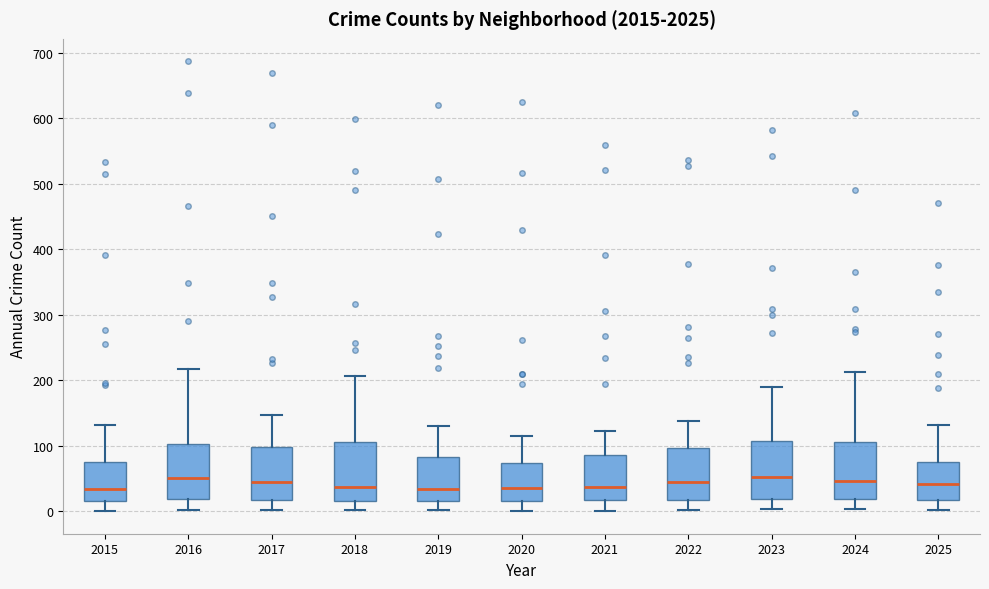

Reading left to right, transcribe this box plot: for each box, give where its median line is, the range the box spans, and where its two whiskers end, as read against the y-axis. The values are not printed on the chart, so give them approximately, as read against the axis.

2015: median 30, box 20 to 80, whiskers 0 to 130
2016: median 50, box 20 to 100, whiskers 0 to 220
2017: median 50, box 20 to 100, whiskers 0 to 150
2018: median 40, box 20 to 110, whiskers 0 to 210
2019: median 30, box 20 to 80, whiskers 0 to 130
2020: median 40, box 20 to 70, whiskers 0 to 120
2021: median 40, box 20 to 90, whiskers 0 to 120
2022: median 40, box 20 to 100, whiskers 0 to 140
2023: median 50, box 20 to 110, whiskers 0 to 190
2024: median 50, box 20 to 110, whiskers 0 to 210
2025: median 40, box 20 to 80, whiskers 0 to 130